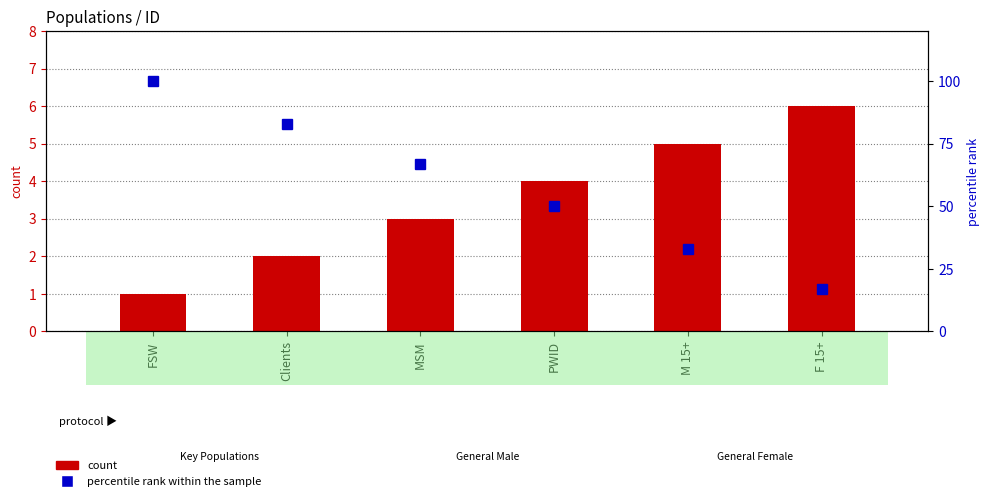

What is the sum of the percentile rank within the sample values at MSM and FSW?

167